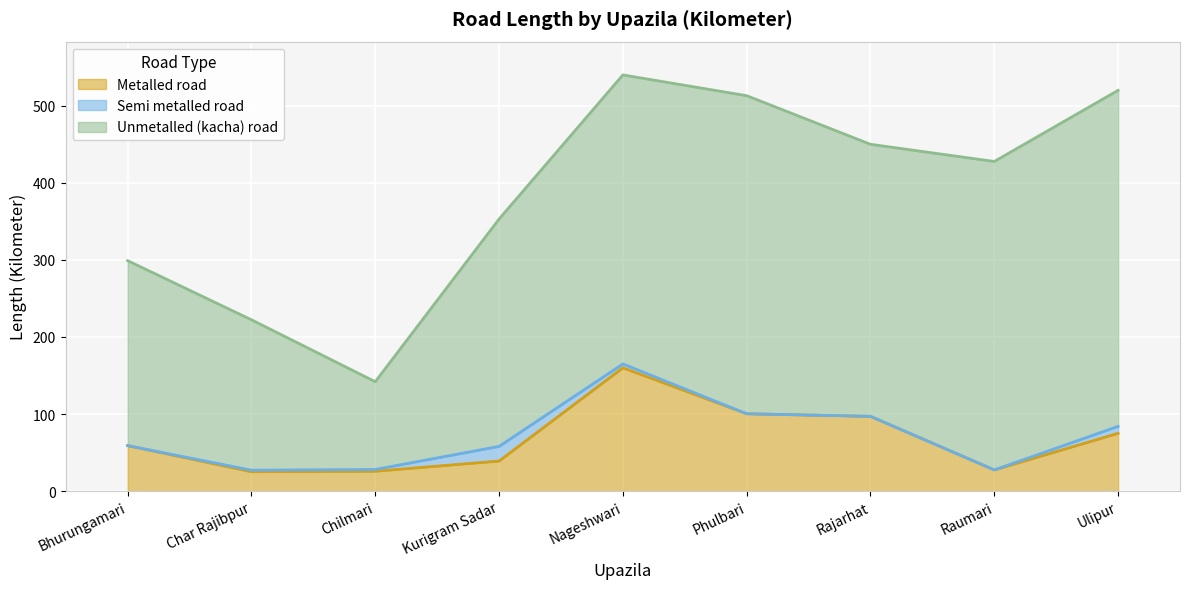

Rank the series by their maximum value, from lowest to highest.

Semi metalled road, Metalled road, Unmetalled (kacha) road